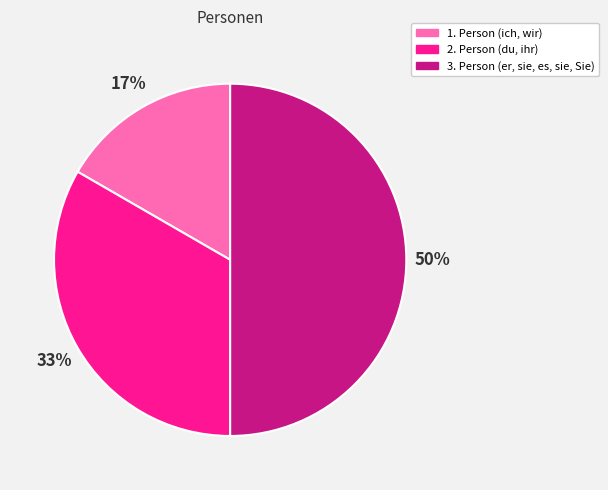

What is the ratio of the value at 1. Person (ich, wir) to the value at 3. Person (er, sie, es, sie, Sie)?

0.3